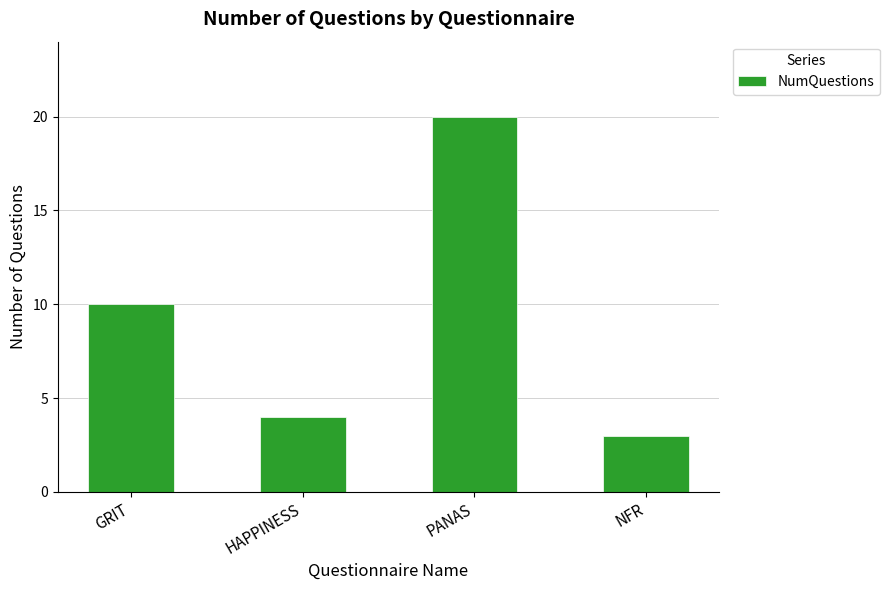

Reading right to left, what are all the values shown in this chart?

3	20	4	10